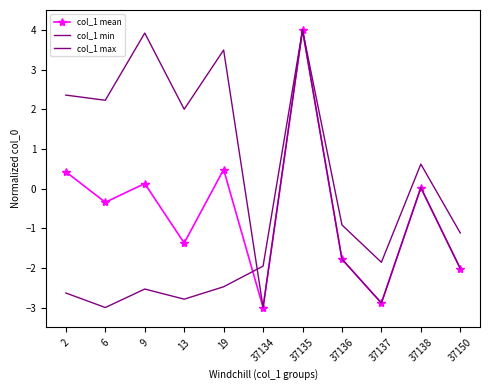

What are all the series names shown in the legend?

col_1 mean, col_1 min, col_1 max